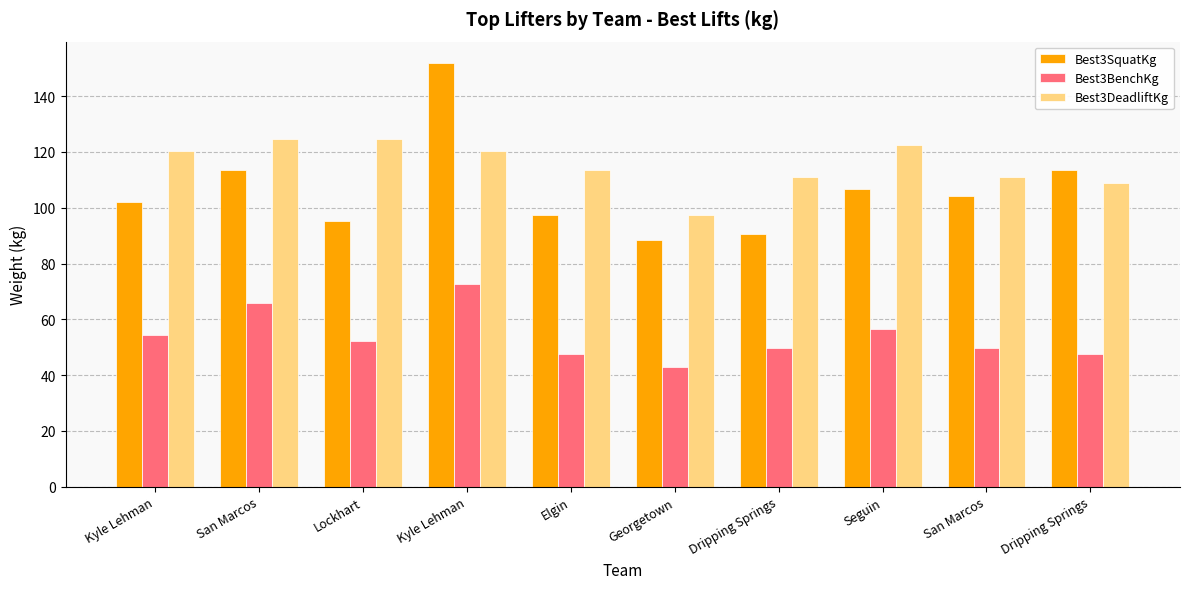

Reading left to right, transcribe all the data shown in this chart.

Best3SquatKg: 102.1	113.4	95.2	151.9	97.5	88.5	90.7	106.6	104.3	113.4
Best3BenchKg: 54.4	65.8	52.2	72.6	47.6	43.1	49.9	56.7	49.9	47.6
Best3DeadliftKg: 120.2	124.7	124.7	120.2	113.4	97.5	111.1	122.5	111.1	108.9